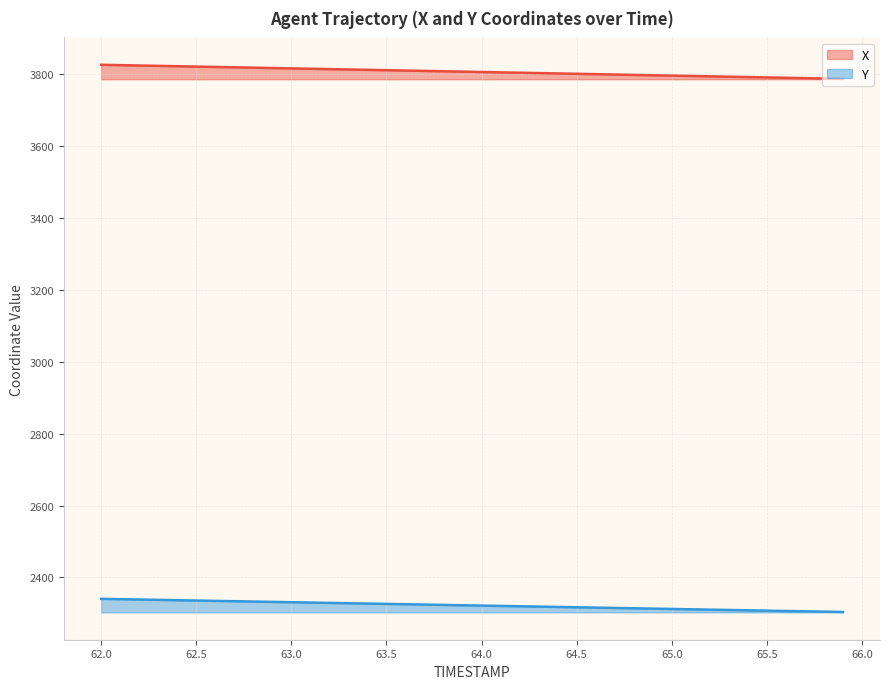

List the series in order of their peak value, lowest first.

Y, X